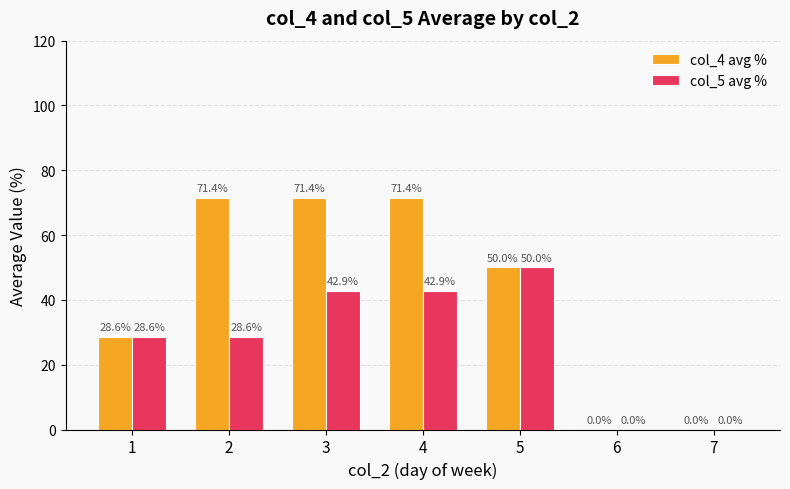

Which series changed the most between 2 and 6?

col_4 avg %